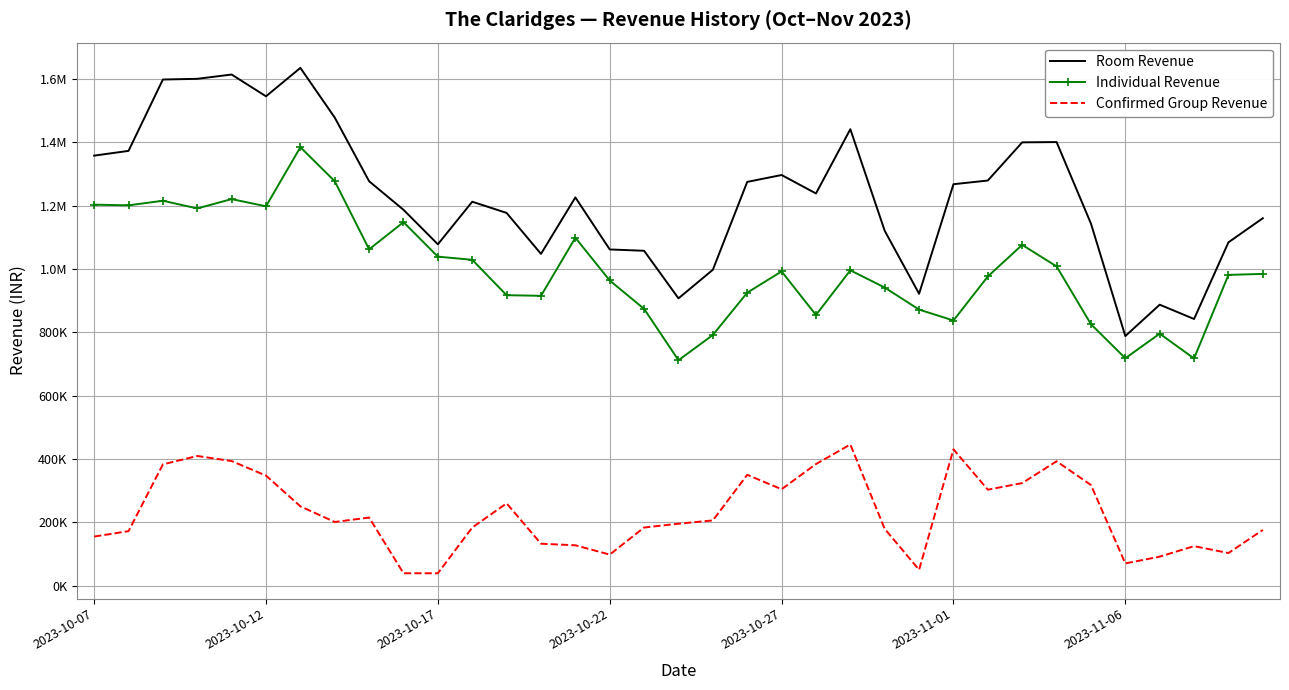

What are all the series names shown in the legend?

Room Revenue, Individual Revenue, Confirmed Group Revenue